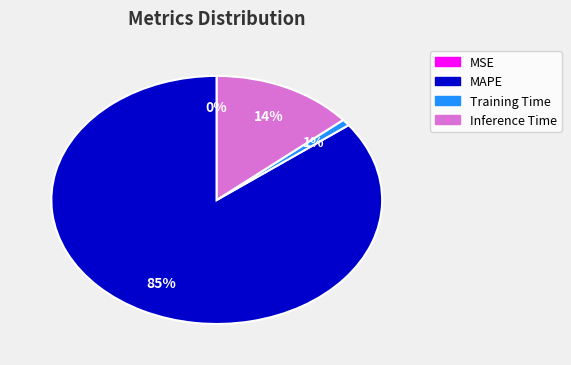

Is there any slice that represents more than half of the pie?

Yes